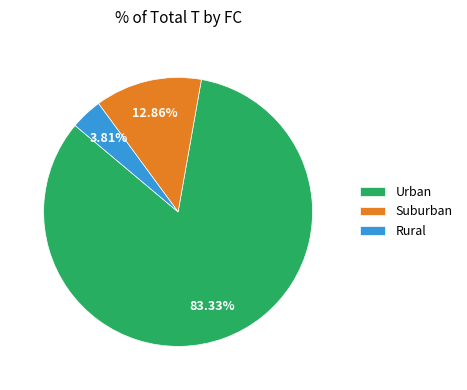

Does any single category account for the majority?

Yes